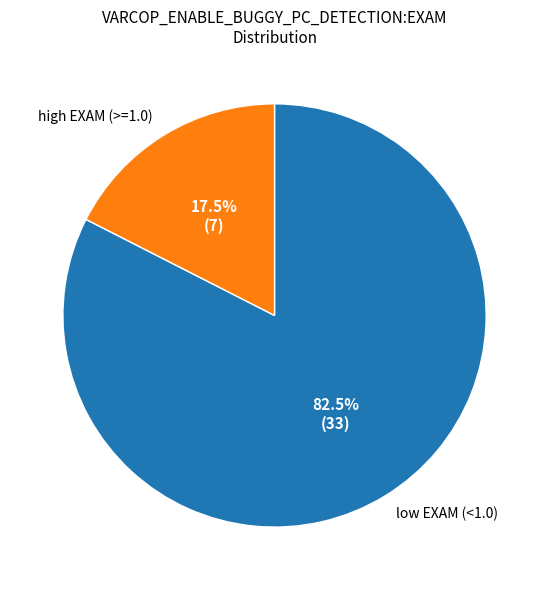

How many segments does this pie chart have?

2